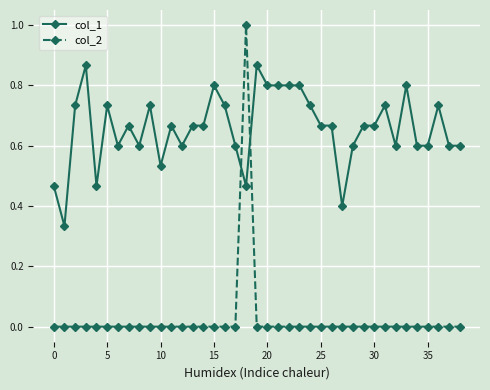

Rank the series by their maximum value, from lowest to highest.

col_1, col_2